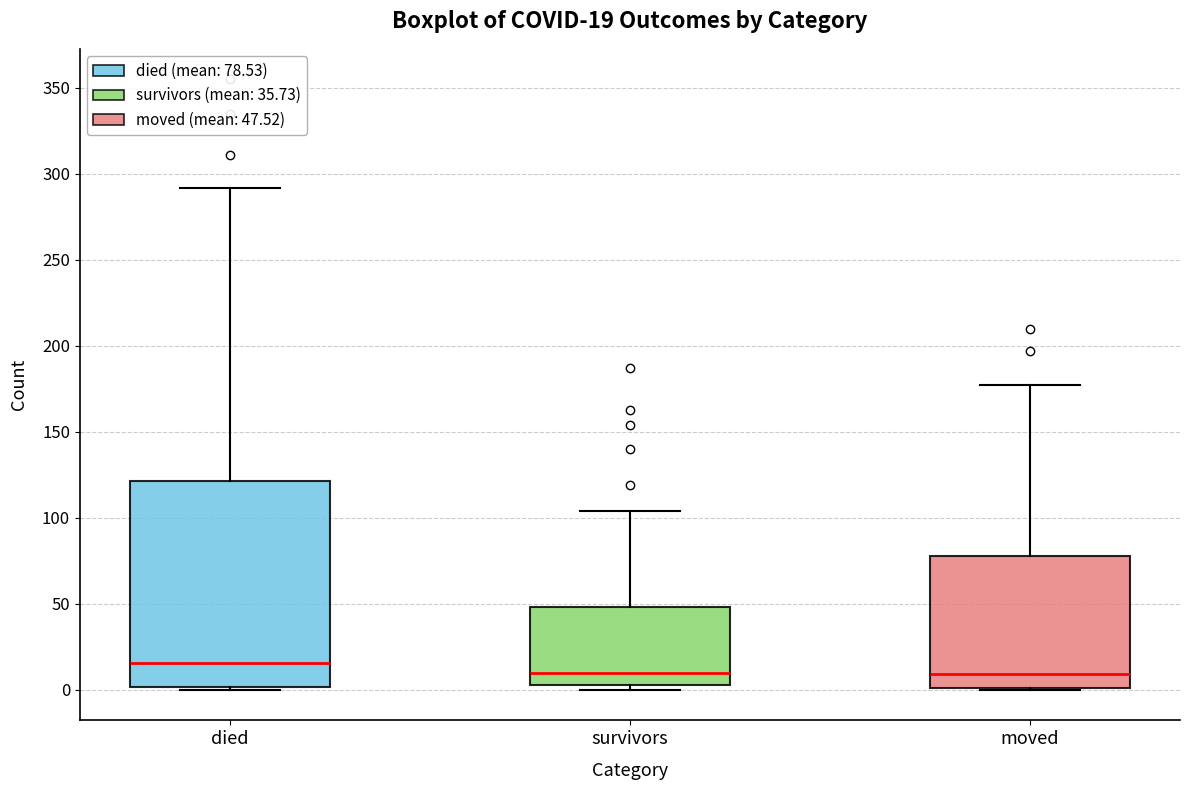

Comparing the boxes themselves (not the whiskers), which one is the tallest?

died